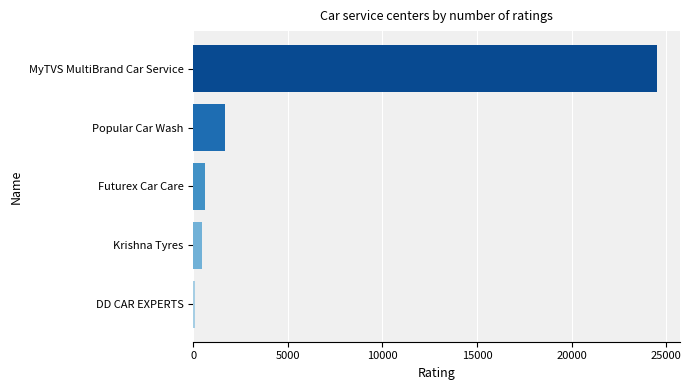

Reading bottom to top, transcribe all the data shown in this chart.

DD CAR EXPERTS=93	Krishna Tyres=473	Futurex Car Care=627	Popular Car Wash=1687	MyTVS MultiBrand Car Service=24491